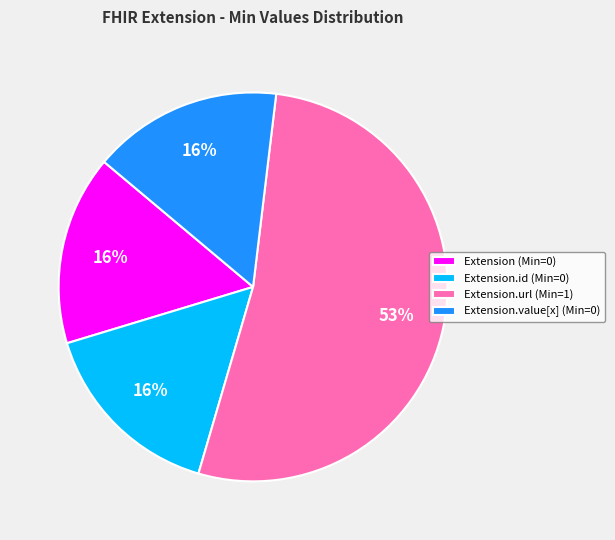

To the nearest percent, what percentage of the pie is Extension.value[x] (Min=0)?

16%